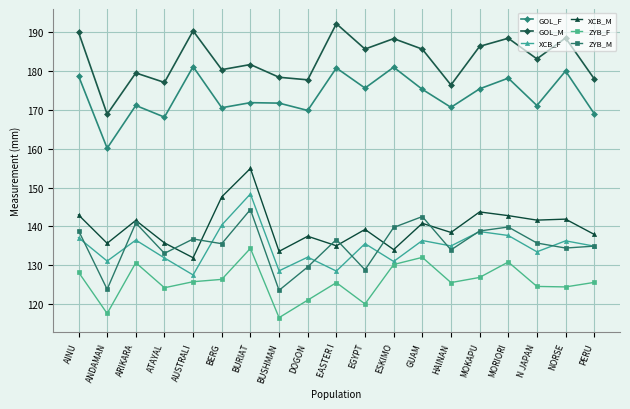

What is the lowest value of the GOL_F series?

160.1